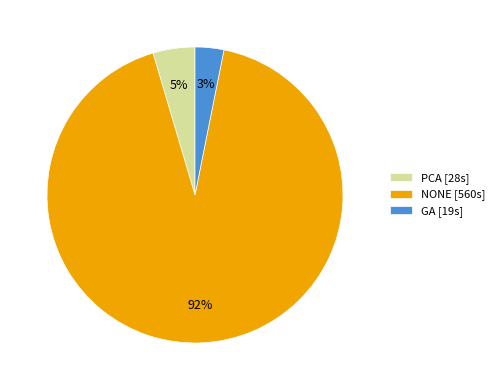

What percentage is the GA slice, to the nearest percent?

3%